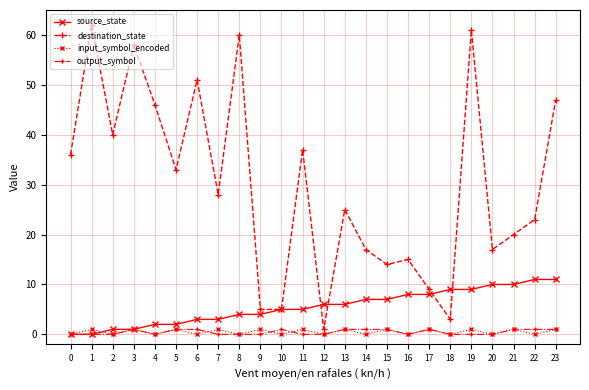

Which series has the largest range (max minus min)?

destination_state